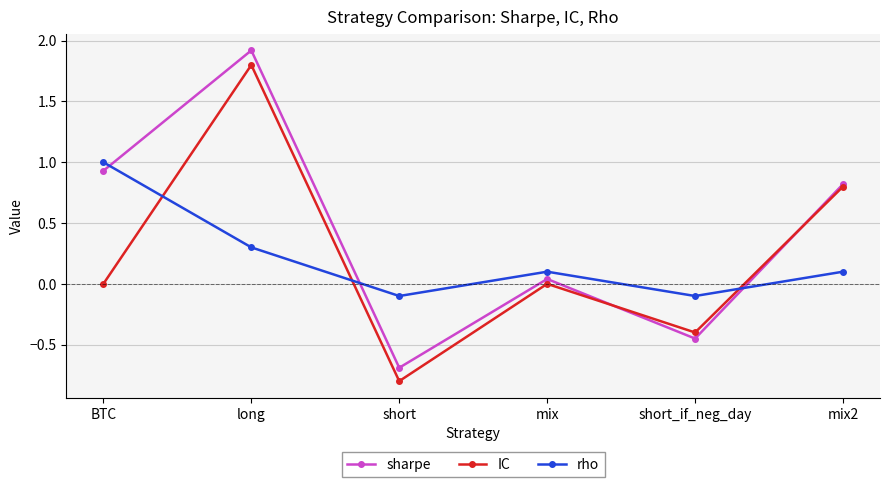

Where is the first local minimum for rho?

short